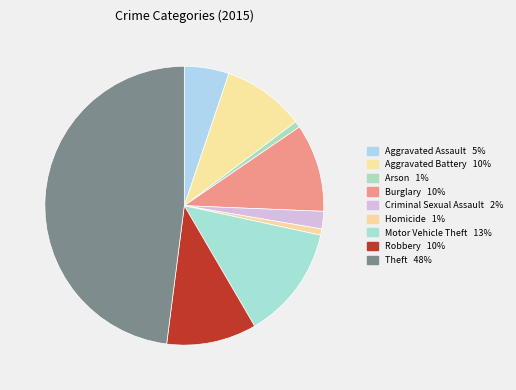

How much of the chart is everything except Arson?

99.3%